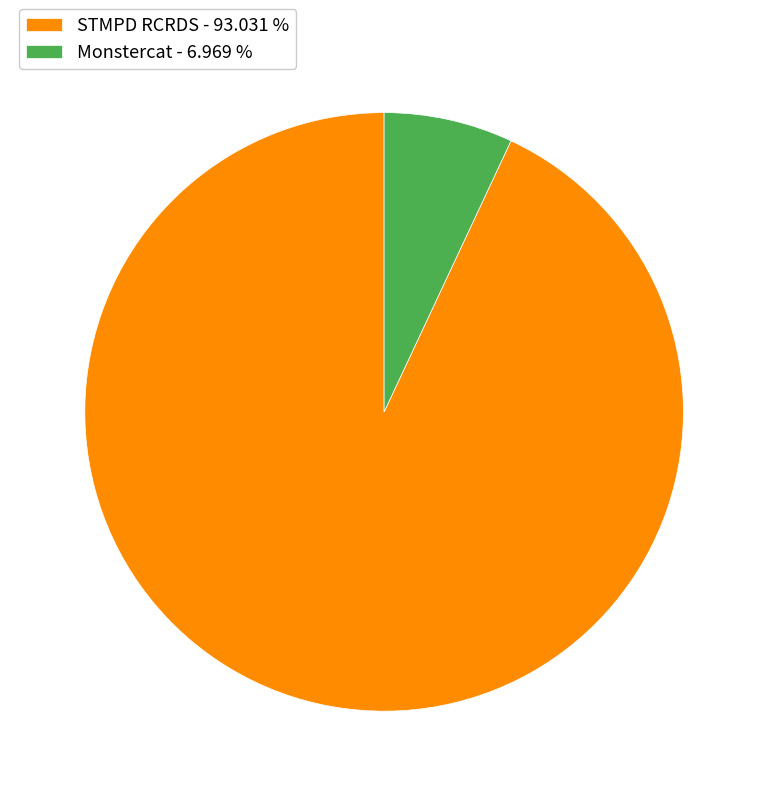

Is it true that STMPD RCRDS is 99% of the pie?

False